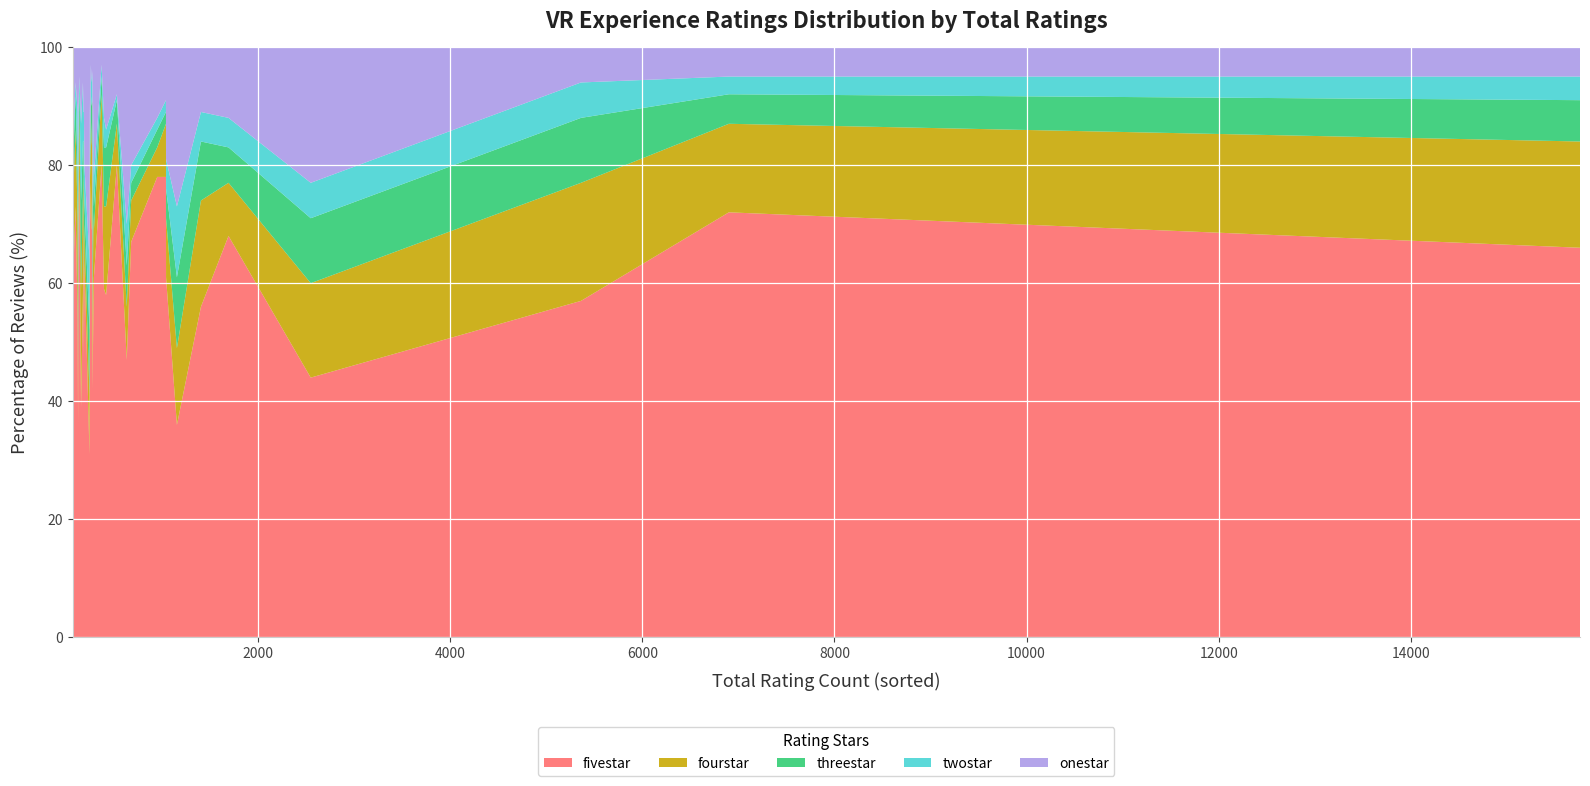

Reading left to right, list all the values displayed in this chart.

fivestar: MLK: Now is the Time=59	On The Morning You Wake=70	Goliath: Playing with Reality=78	Madrid Noir=54	Blueplanet VR Explore=36	BATTLESCAR=78	Baba Yaga=47	INVASION!=42	Paper Birds=69	We Live Here=73	Wolves in the Walls=73	SPHERES=58	Home After War=61	Cirque du Soleil=69	Myth: A Frozen Tale=31	ecosphere=58	The Line=77	Gloomy Eyes=56	Elixir=44	The Key=61	Jurassic World=36	Space Explorers=64	Titans of Space PLUS=80	Where Thoughts Go=68	Vader Immortal III=72	The Under Presents=68	Dear Angelica=70	Henry=59	Vader Immortal II=57	Traveling While Black=67	Adam Savage Tested VR=47	Star Chart=39	Mission: ISS=56	NOTES ON BLINDNESS=80	Anne Frank House VR=78	Vader Immortal I=66
fourstar: MLK: Now is the Time=14	On The Morning You Wake=8	Goliath: Playing with Reality=5	Madrid Noir=17	Blueplanet VR Explore=9	BATTLESCAR=11	Baba Yaga=14	INVASION!=12	Paper Birds=15	We Live Here=13	Wolves in the Walls=8	SPHERES=17	Home After War=8	Cirque du Soleil=9	Myth: A Frozen Tale=10	ecosphere=15	The Line=11	Gloomy Eyes=16	Elixir=16	The Key=10	Jurassic World=13	Space Explorers=6	Titans of Space PLUS=12	Where Thoughts Go=7	Vader Immortal III=15	The Under Presents=9	Dear Angelica=12	Henry=14	Vader Immortal II=20	Traveling While Black=7	Adam Savage Tested VR=9	Star Chart=20	Mission: ISS=18	NOTES ON BLINDNESS=7	Anne Frank House VR=9	Vader Immortal I=18
threestar: MLK: Now is the Time=6	On The Morning You Wake=3	Goliath: Playing with Reality=3	Madrid Noir=8	Blueplanet VR Explore=13	BATTLESCAR=5	Baba Yaga=15	INVASION!=12	Paper Birds=6	We Live Here=6	Wolves in the Walls=6	SPHERES=9	Home After War=4	Cirque du Soleil=6	Myth: A Frozen Tale=11	ecosphere=10	The Line=4	Gloomy Eyes=10	Elixir=11	The Key=5	Jurassic World=12	Space Explorers=4	Titans of Space PLUS=3	Where Thoughts Go=7	Vader Immortal III=5	The Under Presents=6	Dear Angelica=9	Henry=10	Vader Immortal II=11	Traveling While Black=3	Adam Savage Tested VR=7	Star Chart=15	Mission: ISS=10	NOTES ON BLINDNESS=4	Anne Frank House VR=2	Vader Immortal I=7
twostar: MLK: Now is the Time=3	On The Morning You Wake=4	Goliath: Playing with Reality=2	Madrid Noir=10	Blueplanet VR Explore=12	BATTLESCAR=1	Baba Yaga=13	INVASION!=6	Paper Birds=4	We Live Here=2	Wolves in the Walls=4	SPHERES=10	Home After War=5	Cirque du Soleil=5	Myth: A Frozen Tale=12	ecosphere=3	The Line=5	Gloomy Eyes=9	Elixir=6	The Key=5	Jurassic World=12	Space Explorers=6	Titans of Space PLUS=2	Where Thoughts Go=7	Vader Immortal III=3	The Under Presents=5	Dear Angelica=5	Henry=5	Vader Immortal II=6	Traveling While Black=3	Adam Savage Tested VR=7	Star Chart=13	Mission: ISS=5	NOTES ON BLINDNESS=1	Anne Frank House VR=2	Vader Immortal I=4
onestar: MLK: Now is the Time=18	On The Morning You Wake=15	Goliath: Playing with Reality=12	Madrid Noir=11	Blueplanet VR Explore=30	BATTLESCAR=5	Baba Yaga=11	INVASION!=28	Paper Birds=6	We Live Here=6	Wolves in the Walls=9	SPHERES=6	Home After War=22	Cirque du Soleil=11	Myth: A Frozen Tale=36	ecosphere=14	The Line=3	Gloomy Eyes=9	Elixir=23	The Key=19	Jurassic World=27	Space Explorers=20	Titans of Space PLUS=3	Where Thoughts Go=11	Vader Immortal III=5	The Under Presents=12	Dear Angelica=4	Henry=12	Vader Immortal II=6	Traveling While Black=20	Adam Savage Tested VR=30	Star Chart=13	Mission: ISS=11	NOTES ON BLINDNESS=8	Anne Frank House VR=9	Vader Immortal I=5